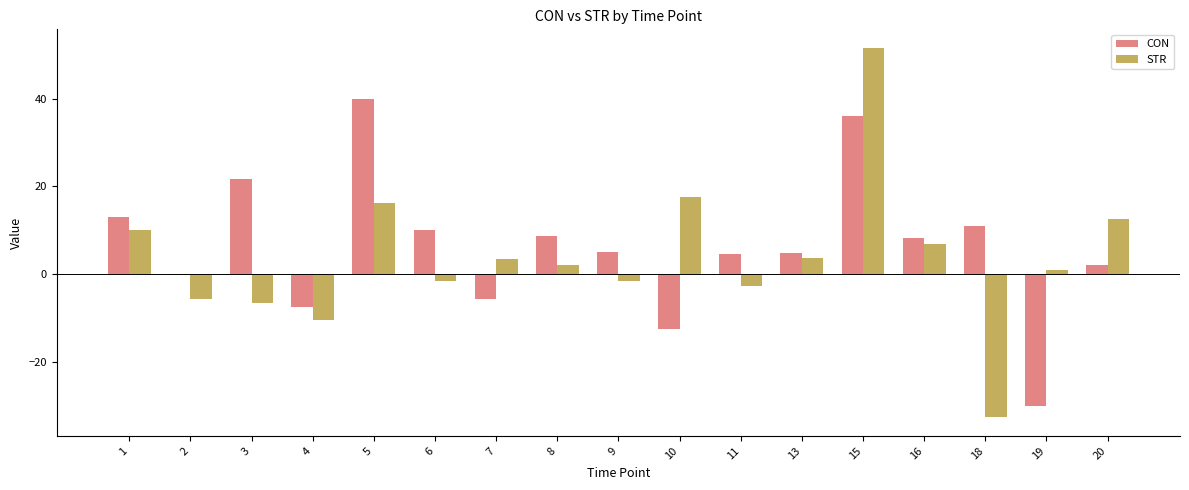

What is the average value of the CON series?

6.4